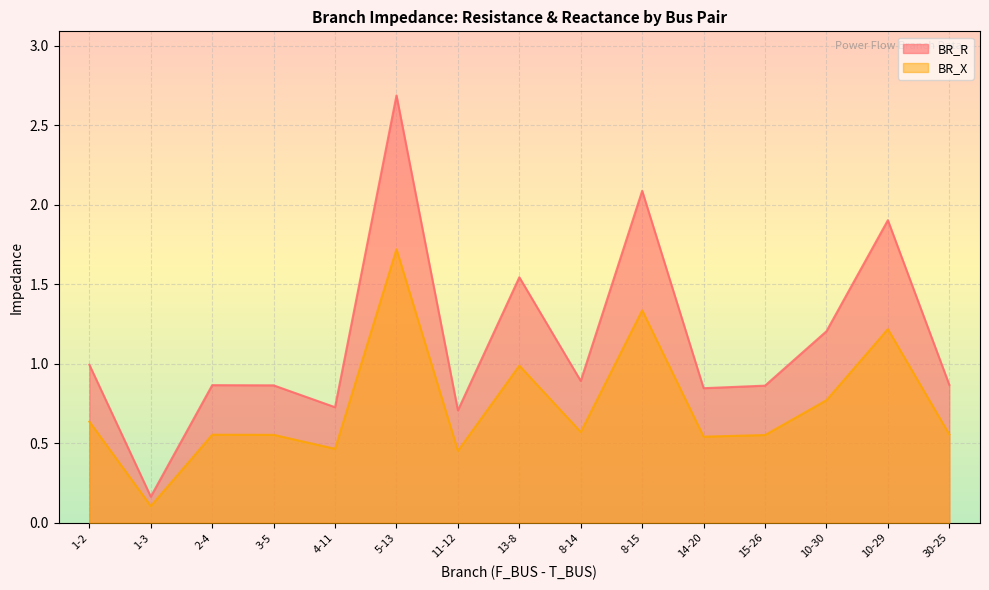

At how many categories does at least one series exceed 2?

2